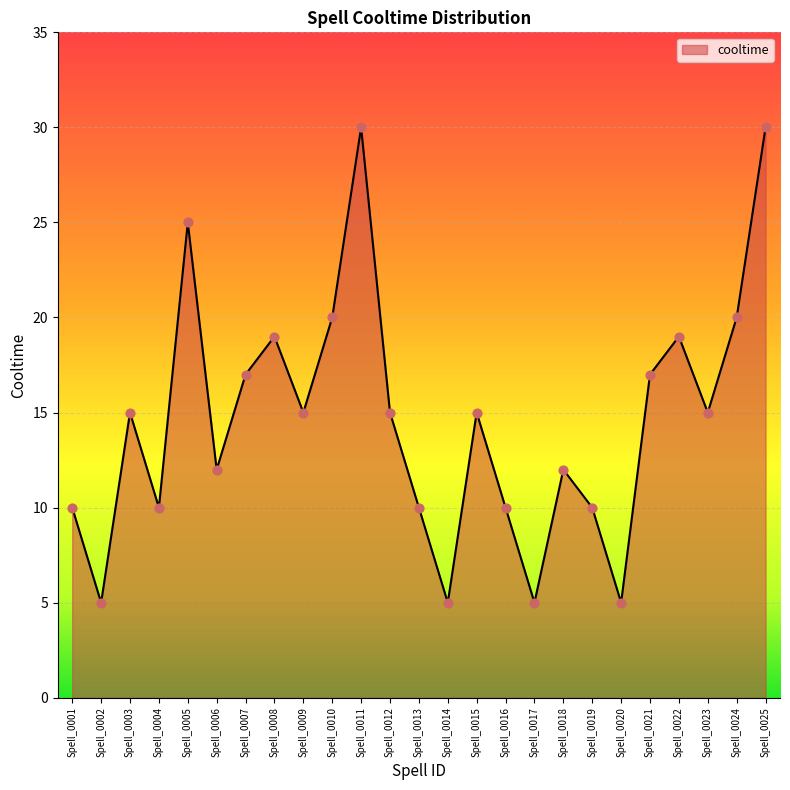

What is the ratio of the value at Spell_0013 to the value at Spell_0024?

0.5